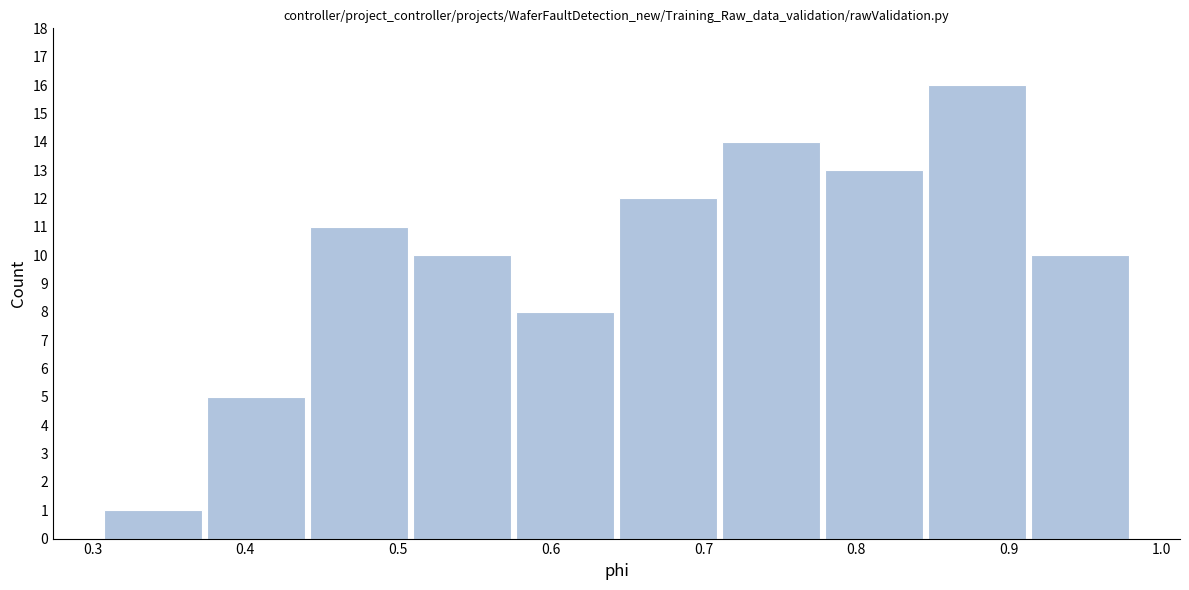

Reading left to right, list every bar in this chart as the range it spans on the x-axis followed by its height. Neither the bar edges nor the heights are printed on the chart, so give them approximately, as read against the axes.

0.31 to 0.37: 1
0.37 to 0.44: 5
0.44 to 0.51: 11
0.51 to 0.58: 10
0.58 to 0.64: 8
0.64 to 0.71: 12
0.71 to 0.78: 14
0.78 to 0.85: 13
0.85 to 0.91: 16
0.91 to 0.98: 10